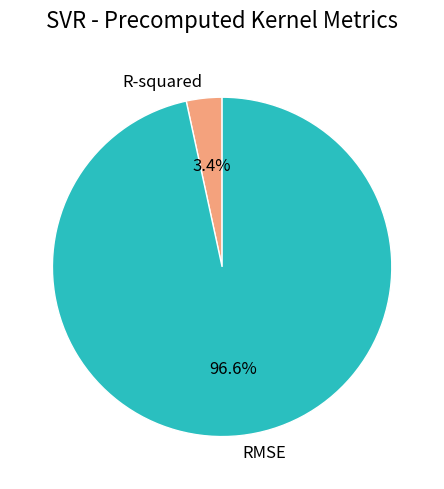

Which category has the biggest portion of the pie?

RMSE